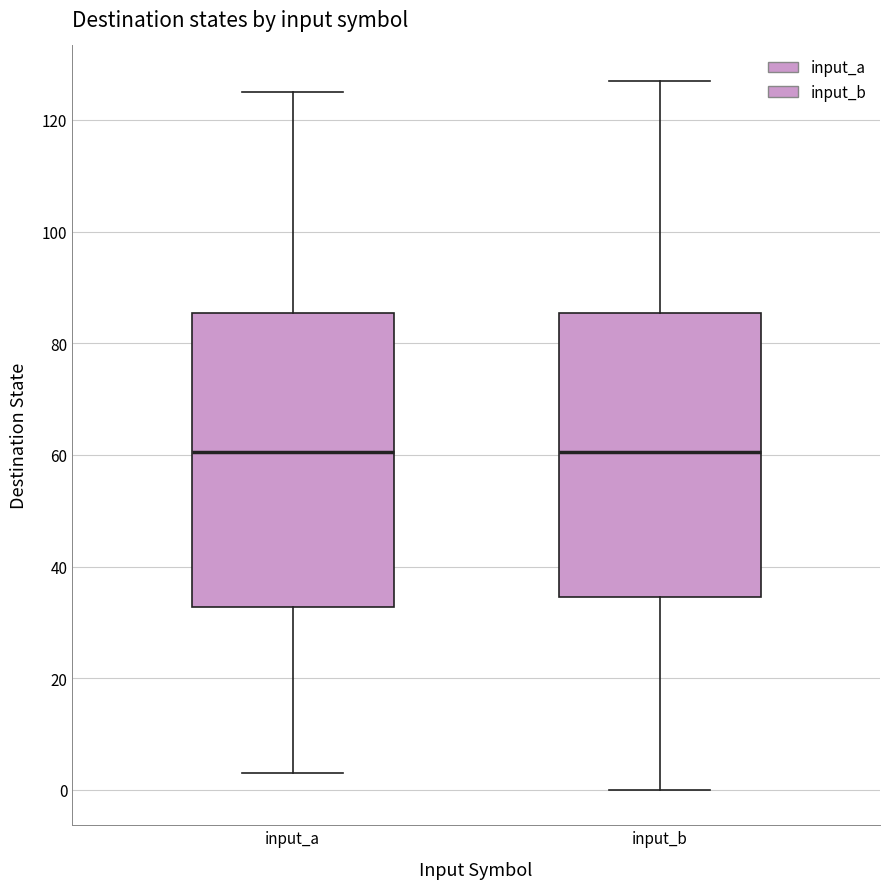

Reading left to right, transcribe this box plot: for each box, give where its median line is, the range the box spans, and where its two whiskers end, as read against the y-axis. The values are not printed on the chart, so give them approximately, as read against the axis.

input_a: median 60, box 32 to 86, whiskers 4 to 126
input_b: median 60, box 34 to 86, whiskers 0 to 128